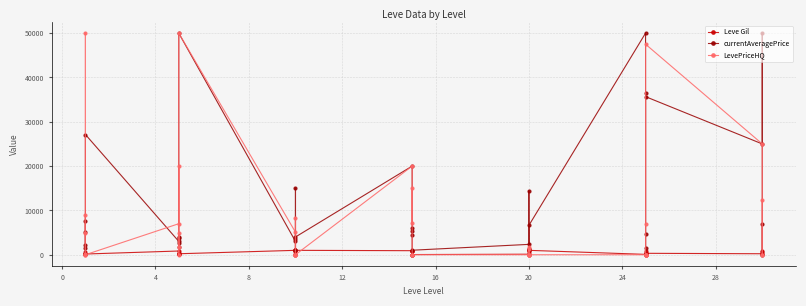

How many distinct data groups are displayed?

3